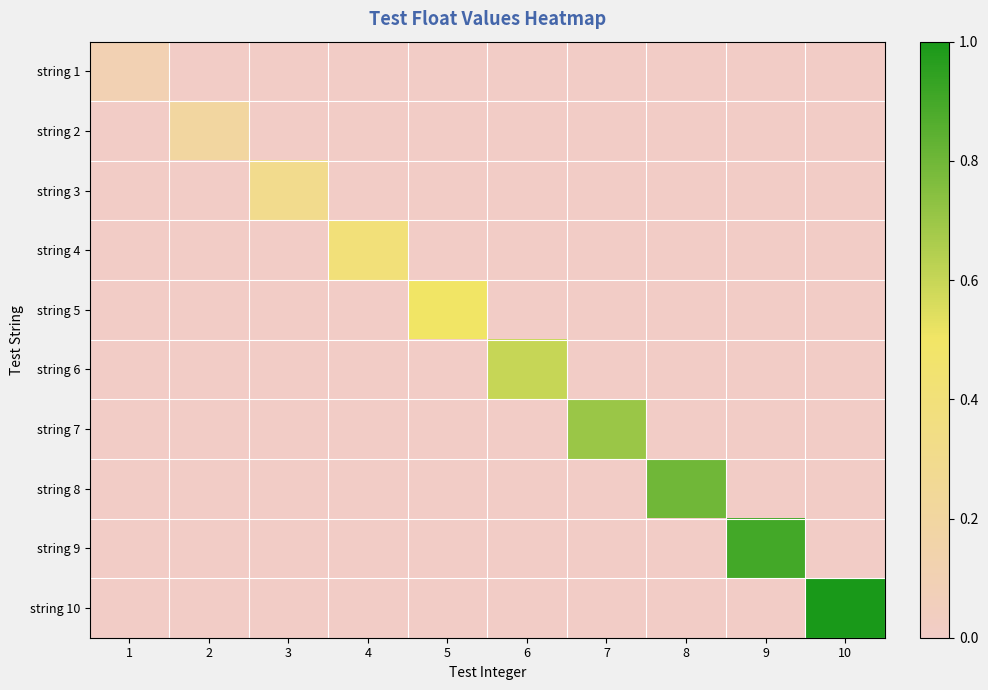

Reading left to right, transcribe all the data shown in this chart.

string 1: 1=1	2=0	3=0	4=0	5=0	6=0	7=0	8=0	9=0	10=0
string 2: 1=0	2=2	3=0	4=0	5=0	6=0	7=0	8=0	9=0	10=0
string 3: 1=0	2=0	3=3	4=0	5=0	6=0	7=0	8=0	9=0	10=0
string 4: 1=0	2=0	3=0	4=4	5=0	6=0	7=0	8=0	9=0	10=0
string 5: 1=0	2=0	3=0	4=0	5=5	6=0	7=0	8=0	9=0	10=0
string 6: 1=0	2=0	3=0	4=0	5=0	6=6	7=0	8=0	9=0	10=0
string 7: 1=0	2=0	3=0	4=0	5=0	6=0	7=7	8=0	9=0	10=0
string 8: 1=0	2=0	3=0	4=0	5=0	6=0	7=0	8=8	9=0	10=0
string 9: 1=0	2=0	3=0	4=0	5=0	6=0	7=0	8=0	9=9	10=0
string 10: 1=0	2=0	3=0	4=0	5=0	6=0	7=0	8=0	9=0	10=10